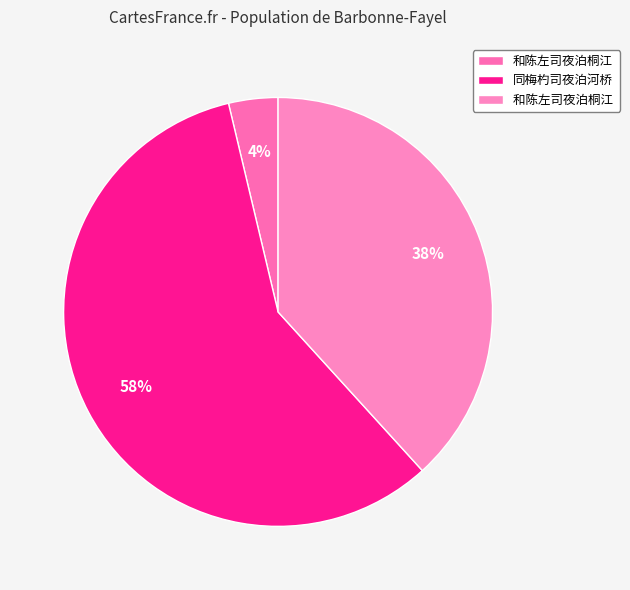

What is the smallest slice in the pie chart?

和陈左司夜泊桐江